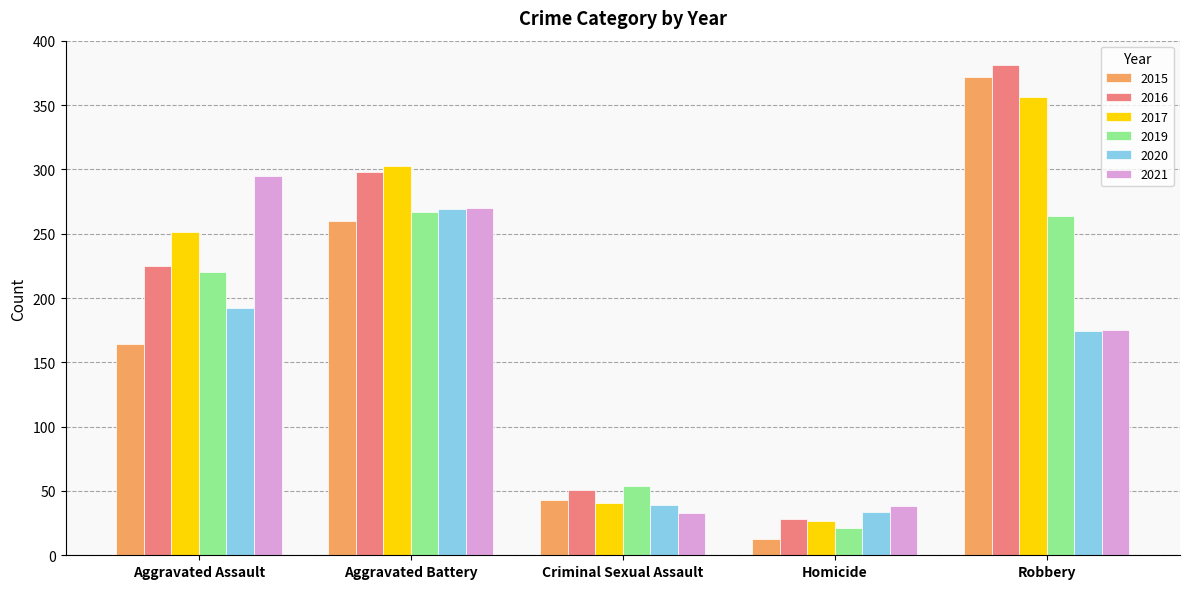

At which category is the sum across all series the highest?

Robbery